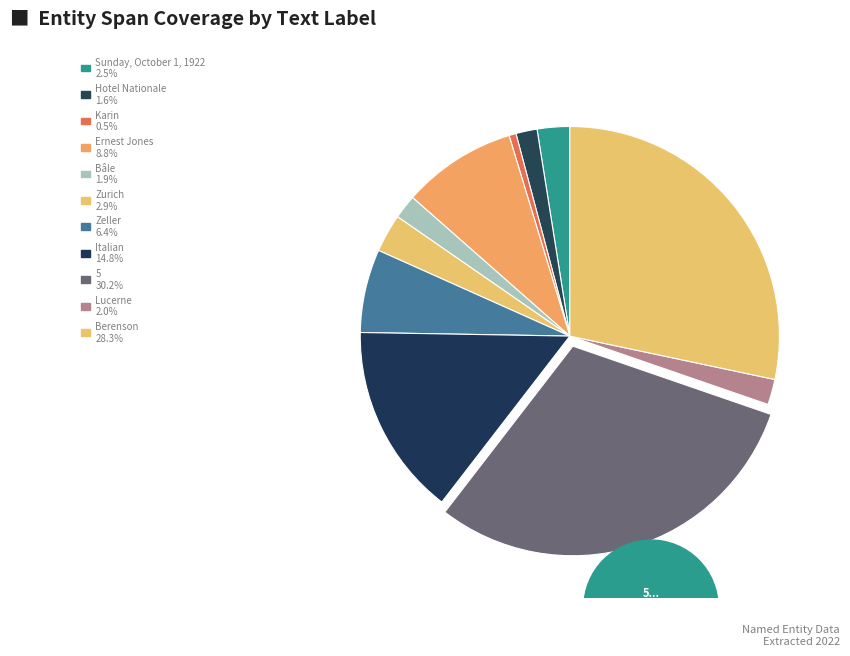

To the nearest percent, what percentage of the pie is Berenson?

28%